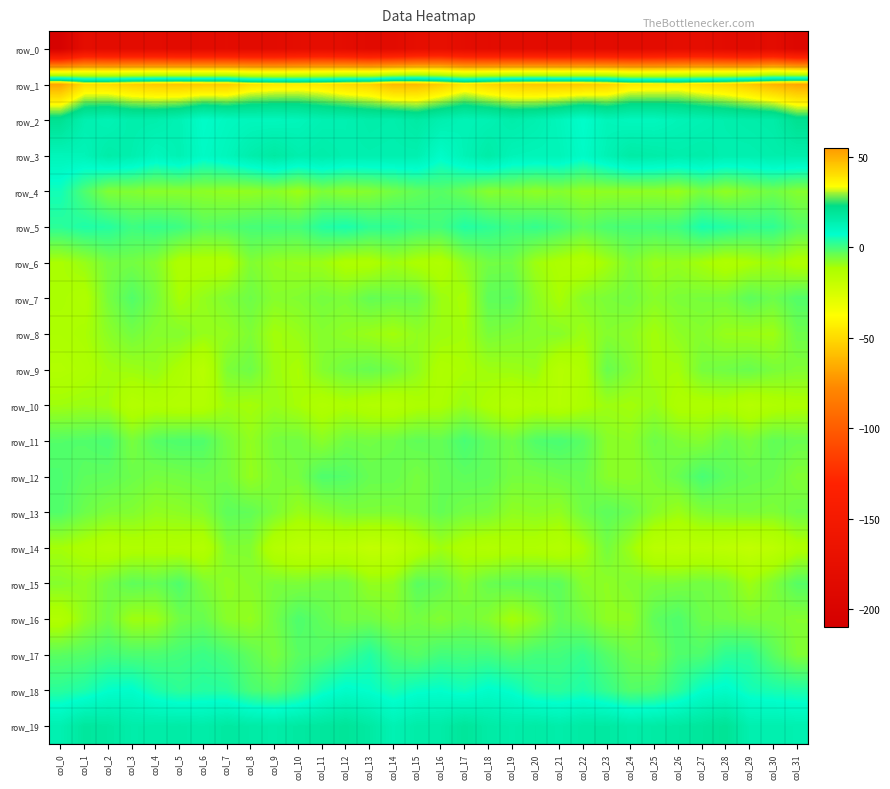

What is the difference between the highest and lowest values at col_11?

215.7